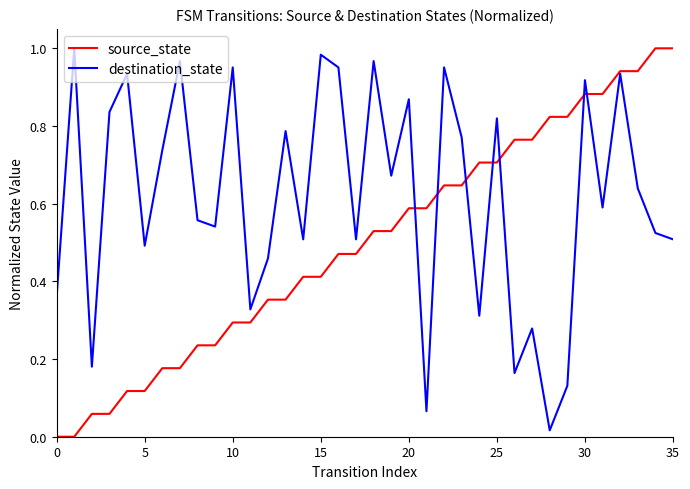

List the series in order of their overall mean, highest first.

destination_state, source_state